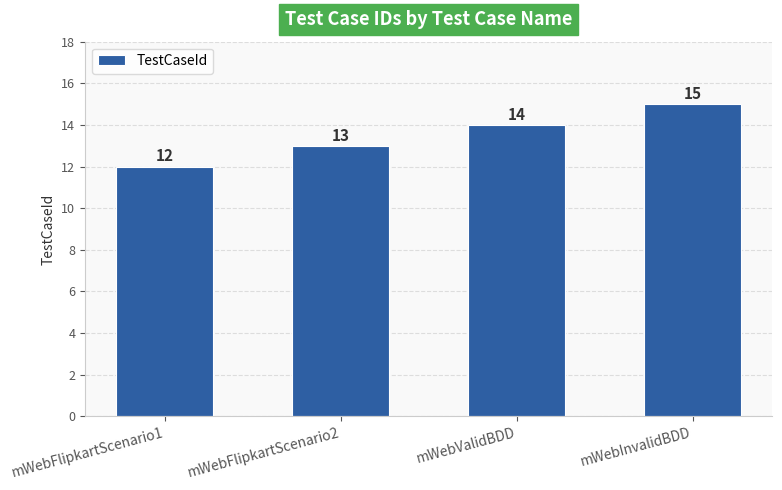

Rank the categories by value from highest to lowest.

mWebInvalidBDD, mWebValidBDD, mWebFlipkartScenario2, mWebFlipkartScenario1